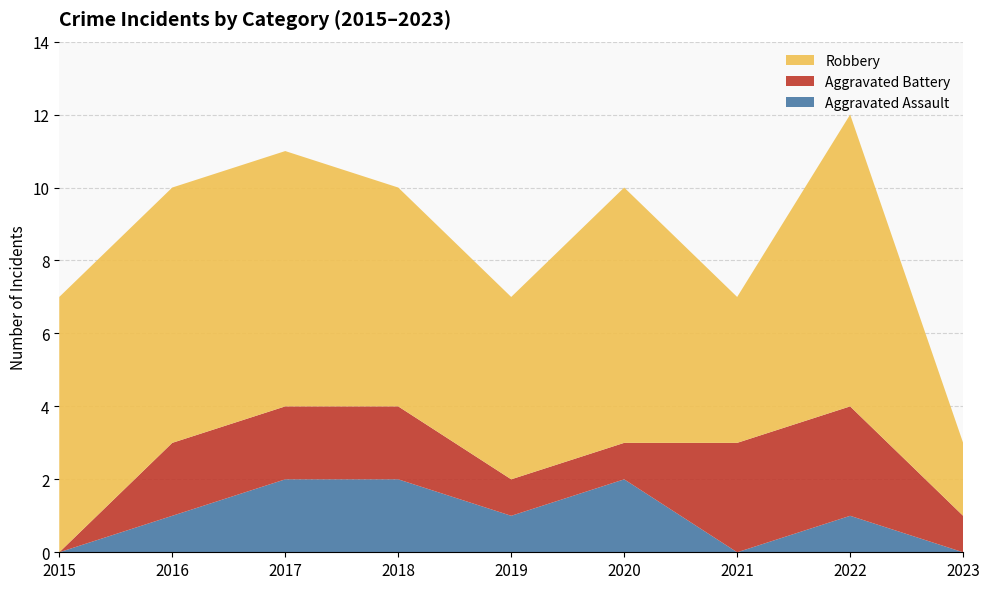

Reading left to right, transcribe all the data shown in this chart.

Aggravated Assault: 2015=0	2016=1	2017=2	2018=2	2019=1	2020=2	2021=0	2022=1	2023=0
Aggravated Battery: 2015=0	2016=2	2017=2	2018=2	2019=1	2020=1	2021=3	2022=3	2023=1
Robbery: 2015=7	2016=7	2017=7	2018=6	2019=5	2020=7	2021=4	2022=8	2023=2